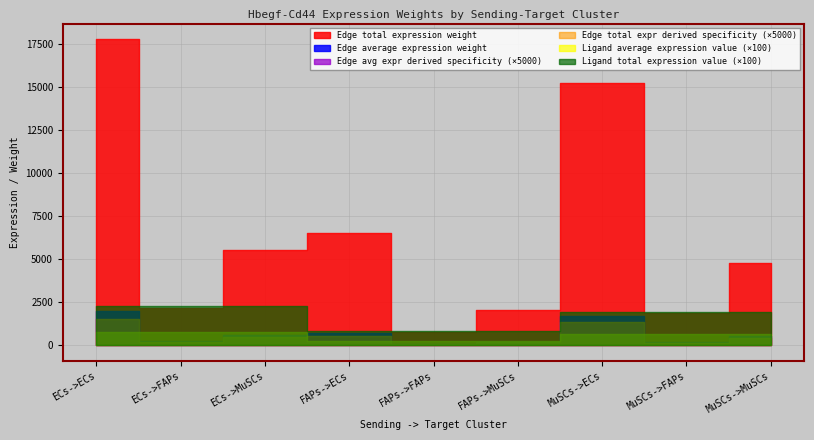

How many Ligand average expression value values are between 2 and 7?

6